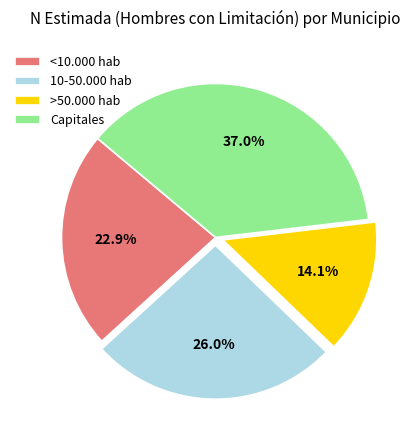

Rank the categories by value from highest to lowest.

Capitales, 10-50.000 hab, <10.000 hab, >50.000 hab